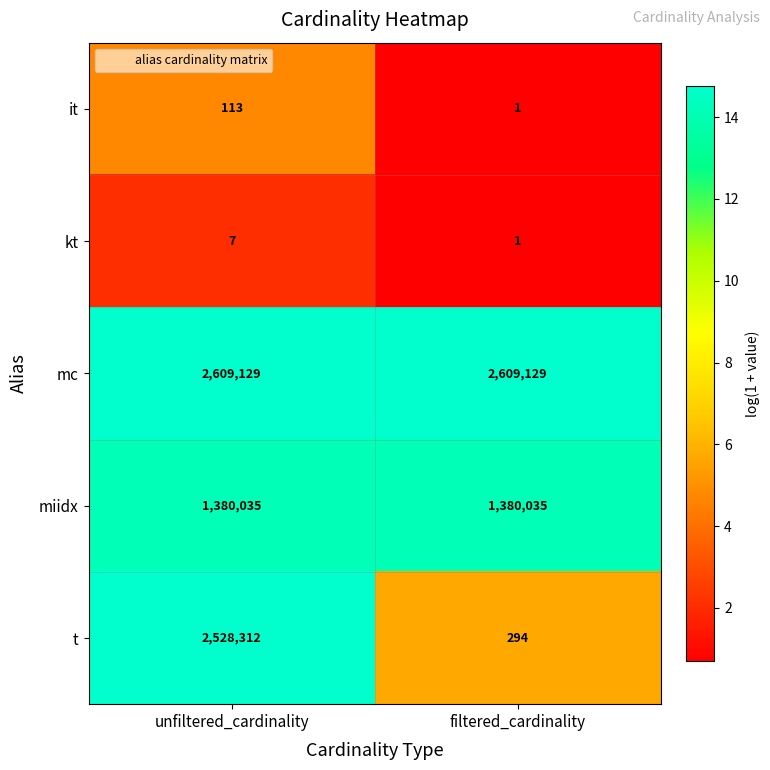

Read the t value at filtered_cardinality.

294